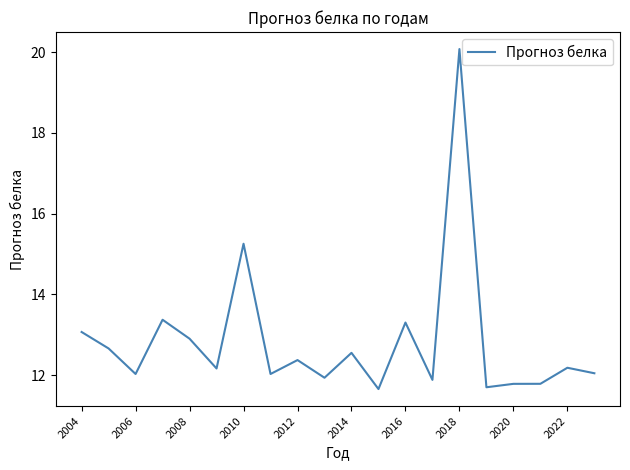

Is this an area chart (filled region under the line)?

No